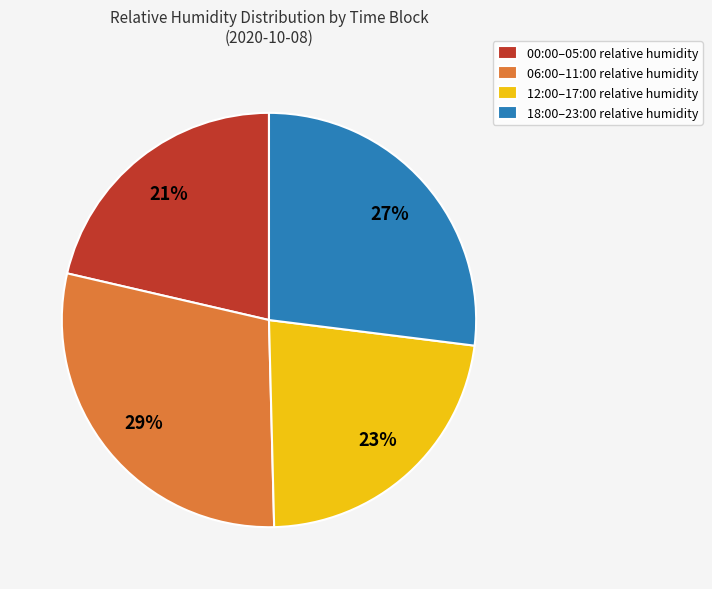

To the nearest percent, what is the combined percentage of 06:00–11:00 relative humidity and 12:00–17:00 relative humidity?

52%